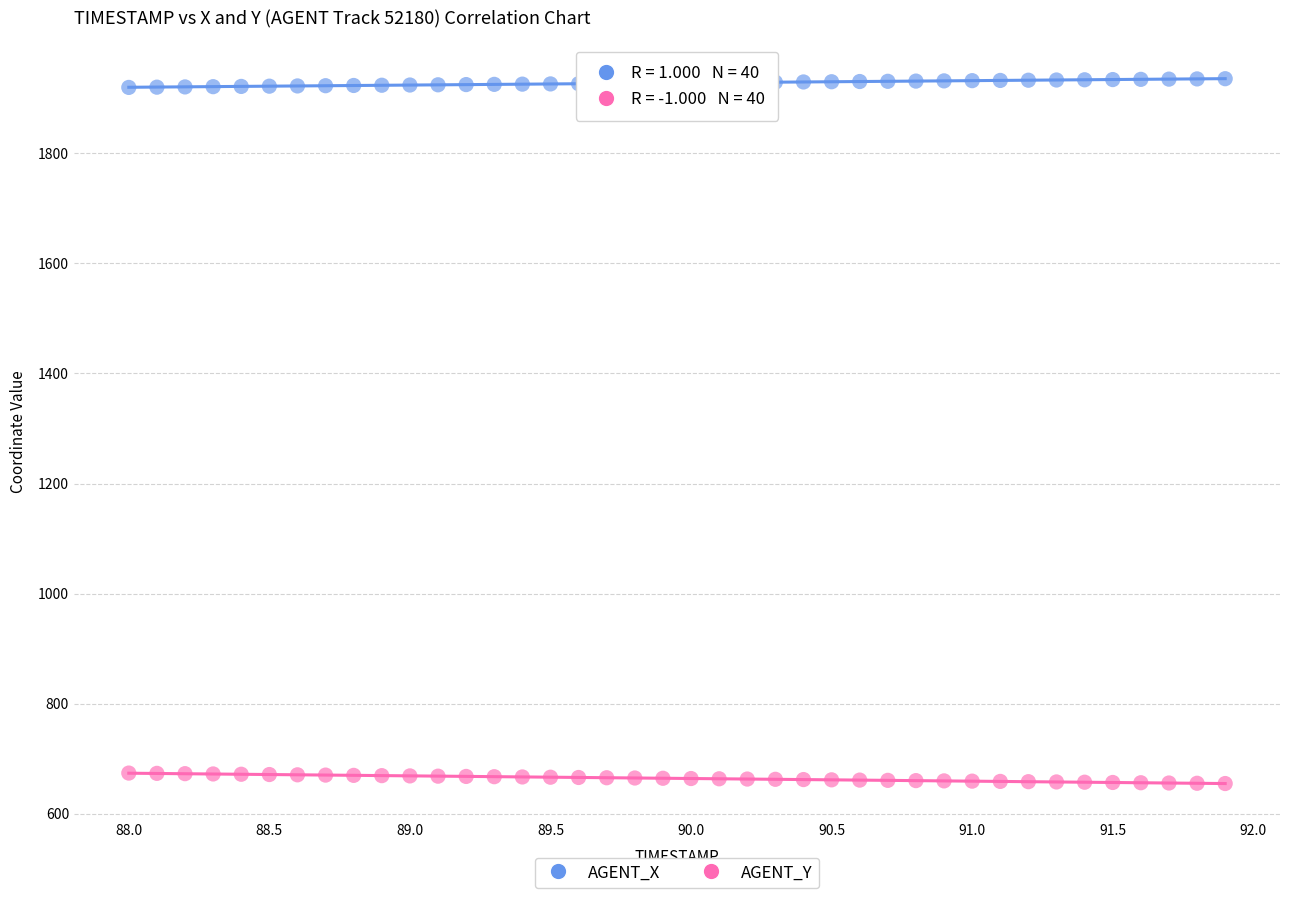

What are all the series names shown in the legend?

AGENT_X, AGENT_Y